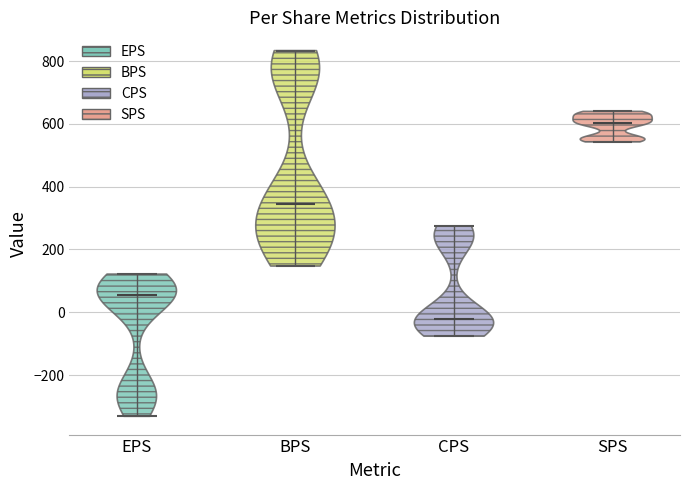

Reading left to right, read every violin against the y-axis: where its median line is, and the lowest and highest points it reaches. The values are not printed on the chart, so give them approximately, as read against the axis.

EPS: median line 60, lowest point -340, highest point 120
BPS: median line 340, lowest point 140, highest point 840
CPS: median line -20, lowest point -80, highest point 280
SPS: median line 600, lowest point 540, highest point 640